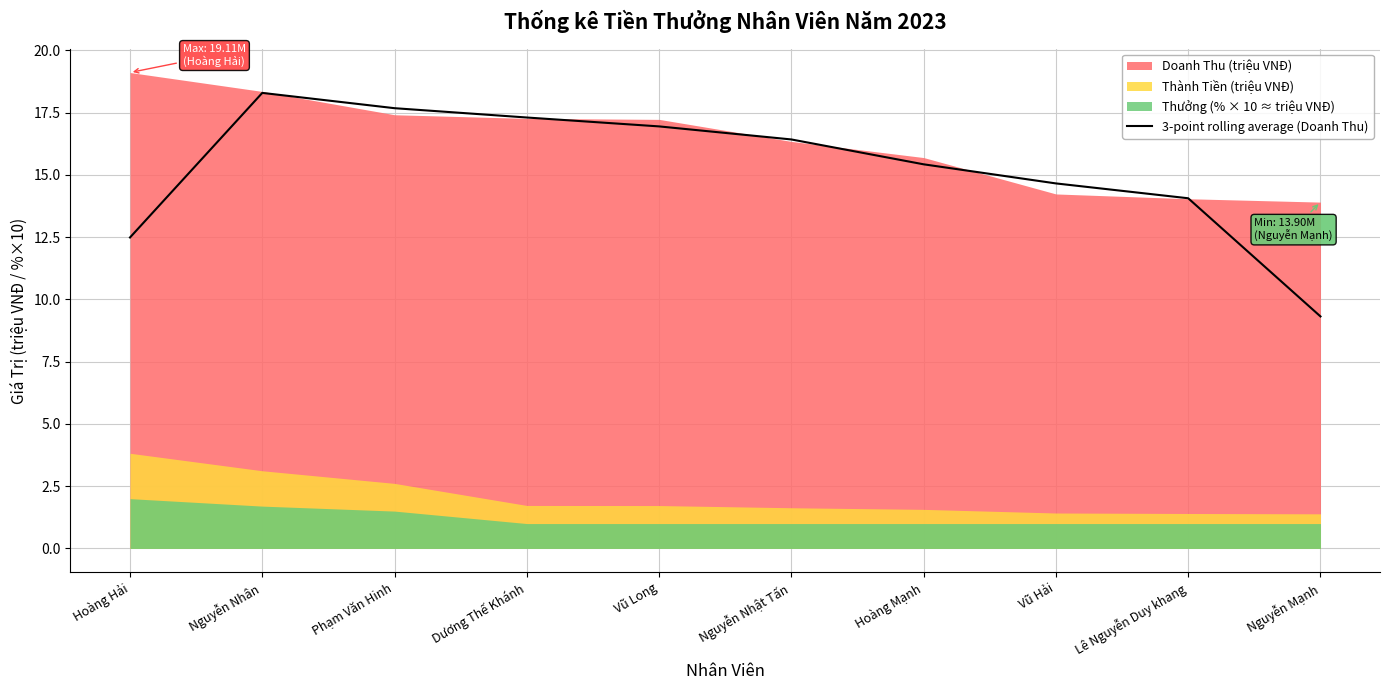

What is the highest value of the 3-point rolling average (Doanh Thu) series?

18.3